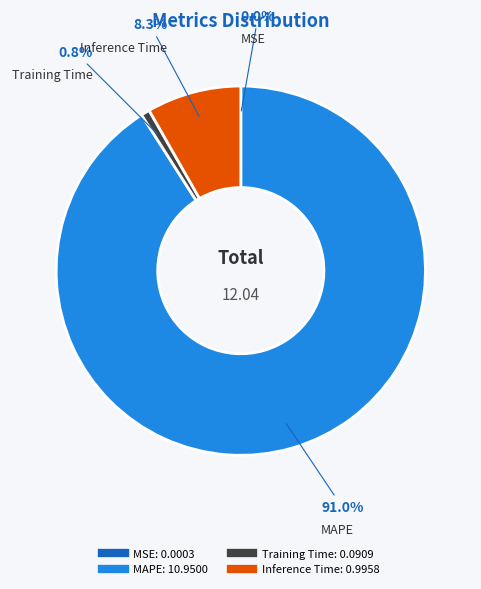

To the nearest percent, what is the combined percentage of Training Time and MAPE?

92%